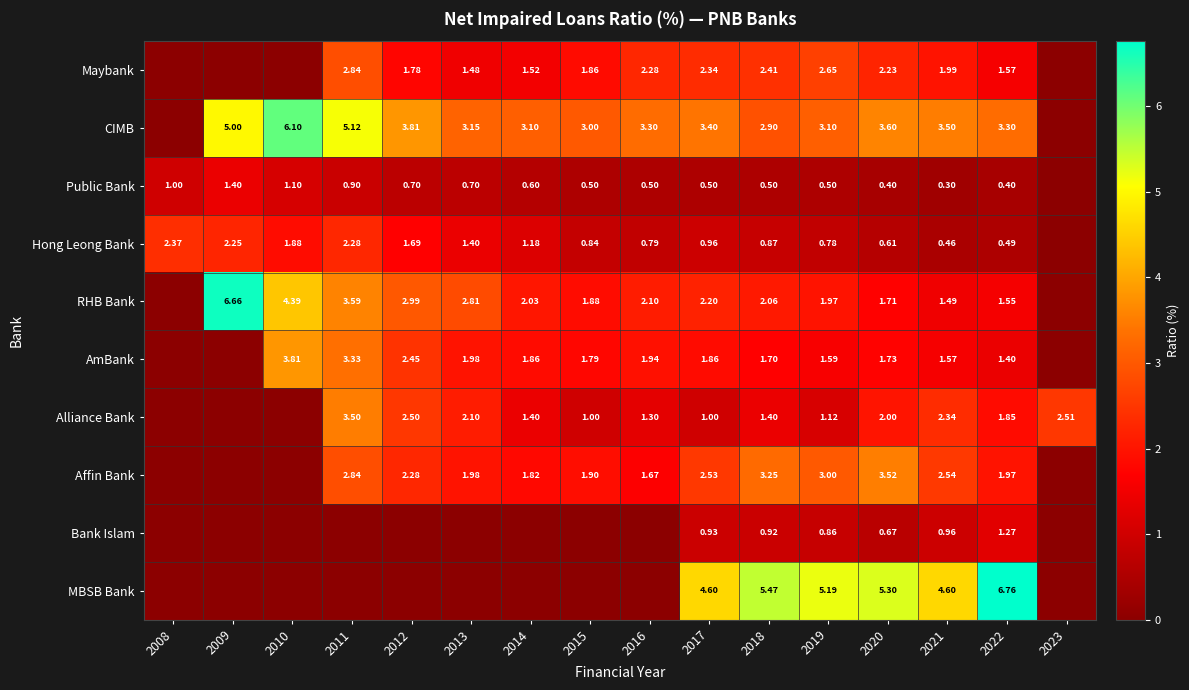

At 2020, list the series in order from smallest to largest.

Public Bank, Hong Leong Bank, Bank Islam, RHB Bank, AmBank, Alliance Bank, Maybank, Affin Bank, CIMB, MBSB Bank